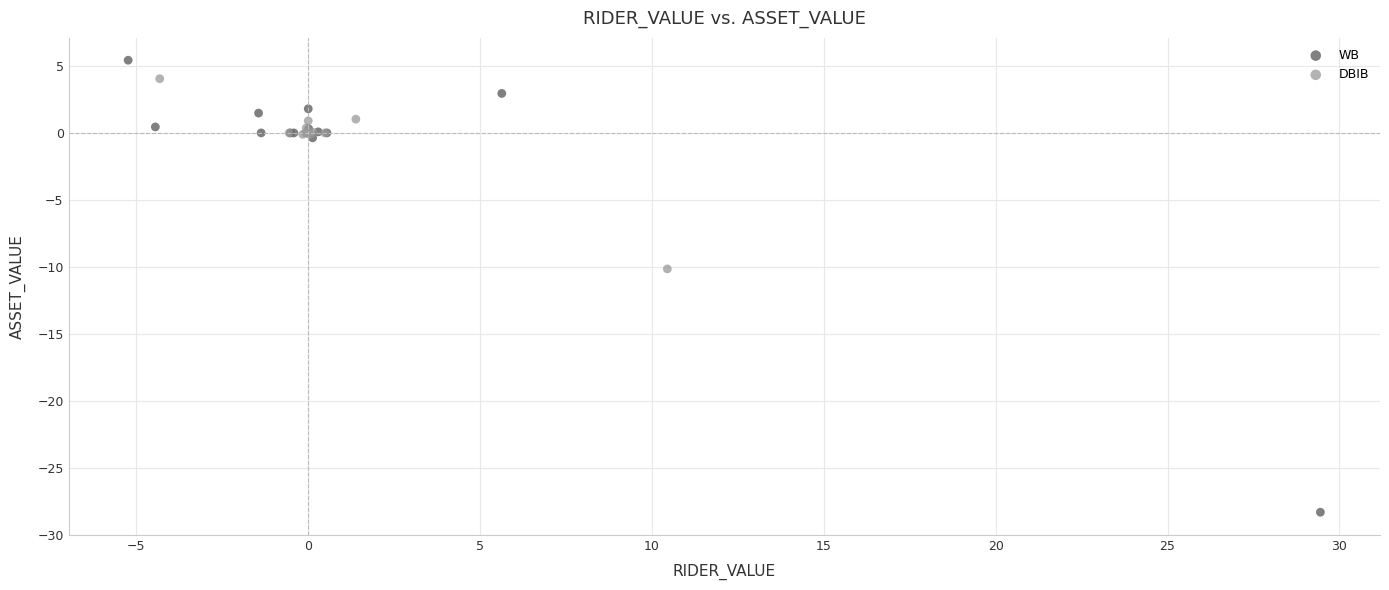

Which series has the widest spread of Y values?

WB